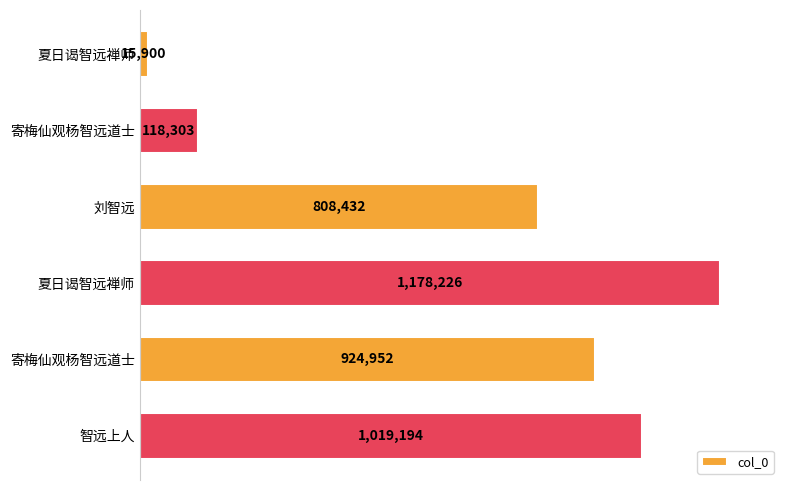

Are the bars horizontal?

Yes